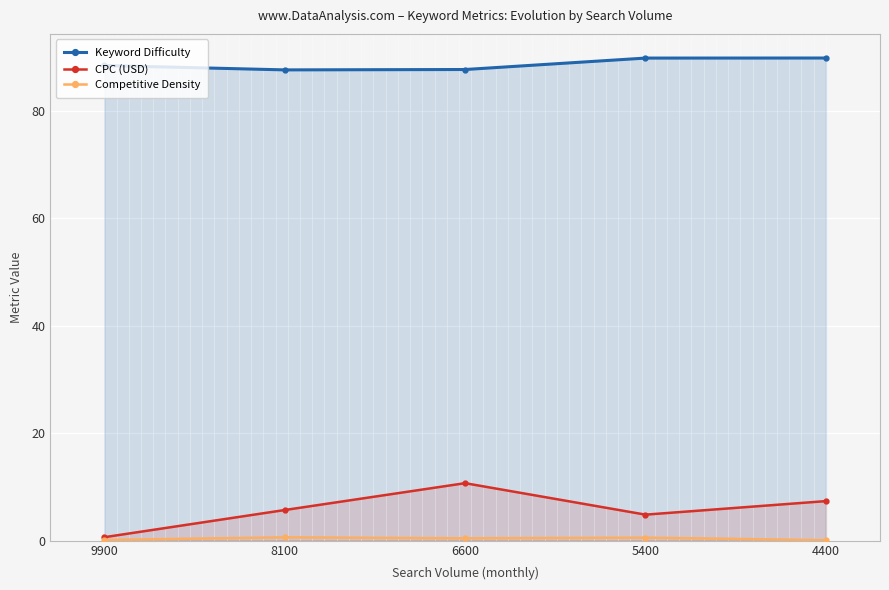

What is the value of the Competitive Density point at the 2nd from the left?

0.6